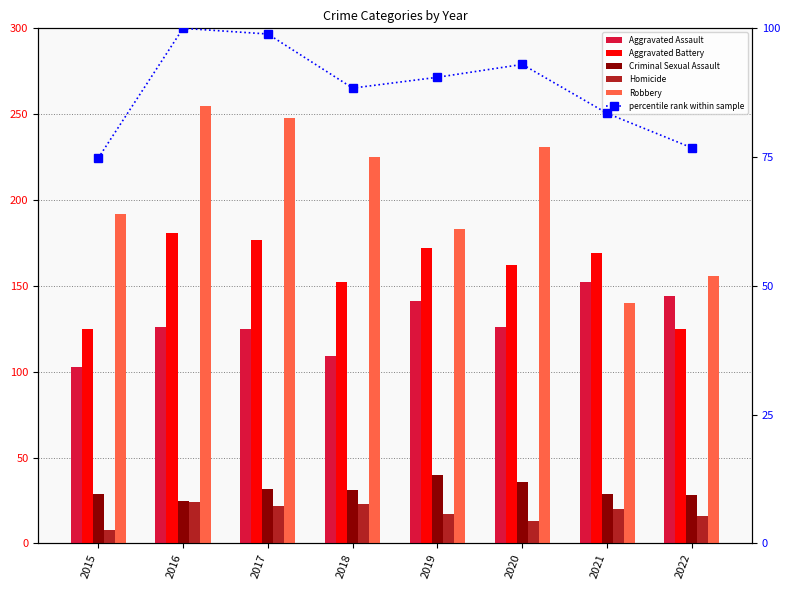

Is the value of Aggravated Battery at 2021 greater than the value of percentile rank within sample at 2019?

Yes